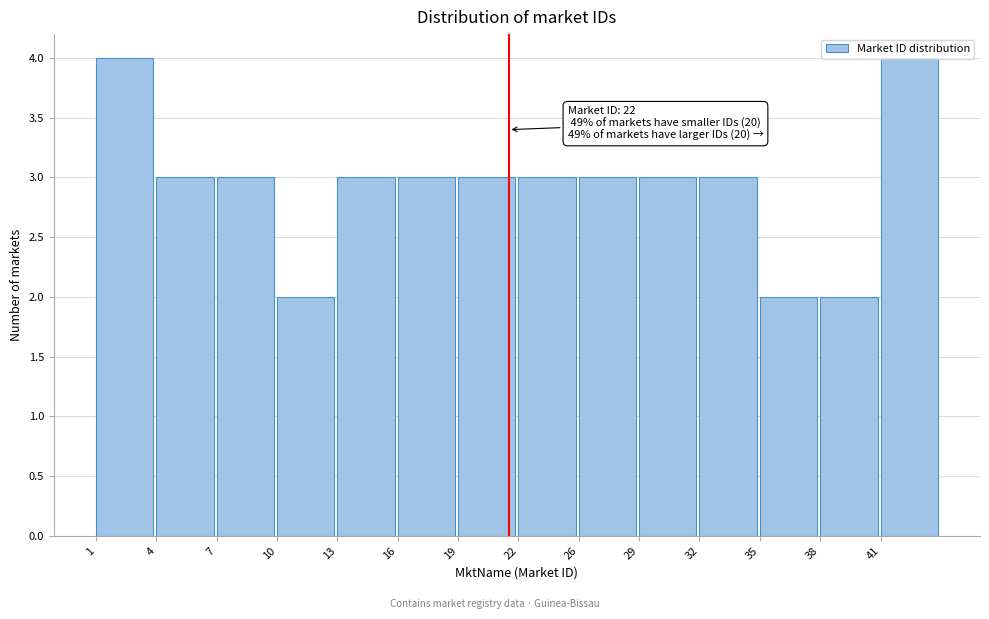

What is the value of the 12th bar from the left?

2